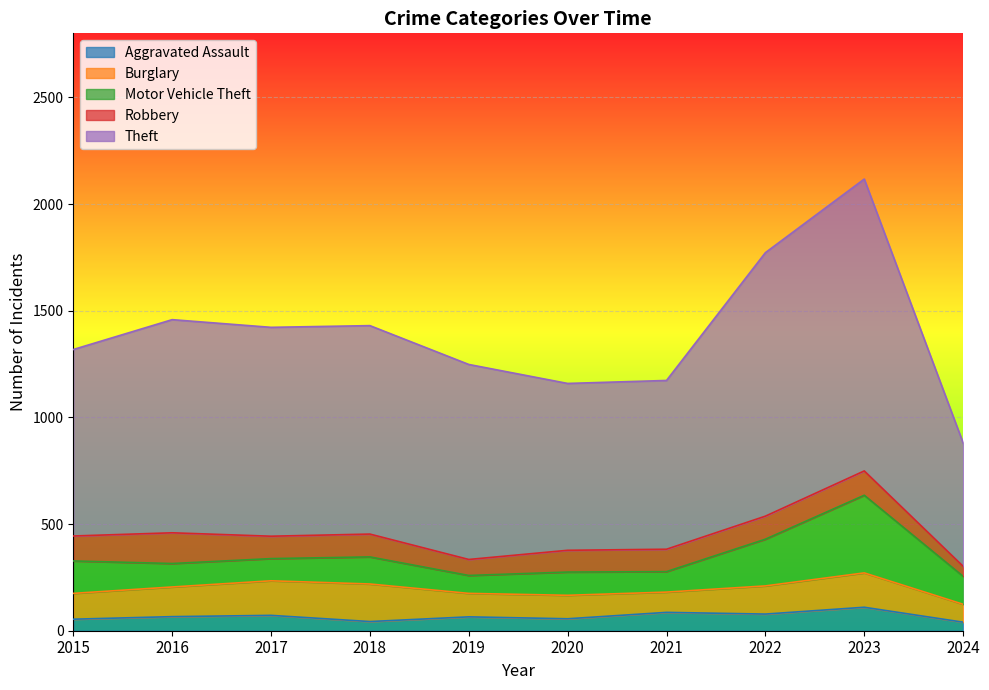

How many data points does each series have?

10